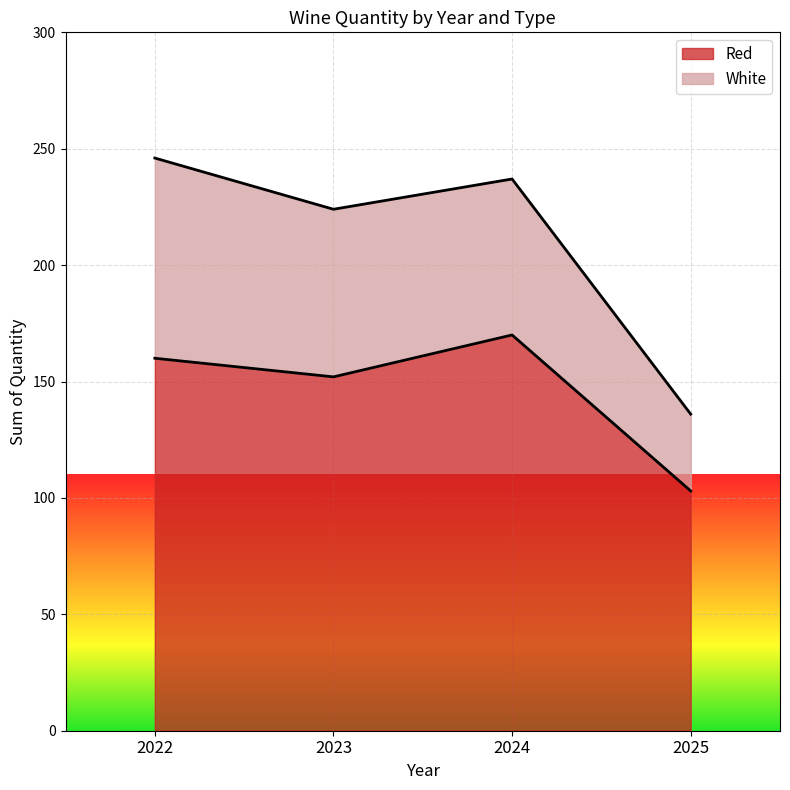

What is the change in value from 2022 to 2023?

-8